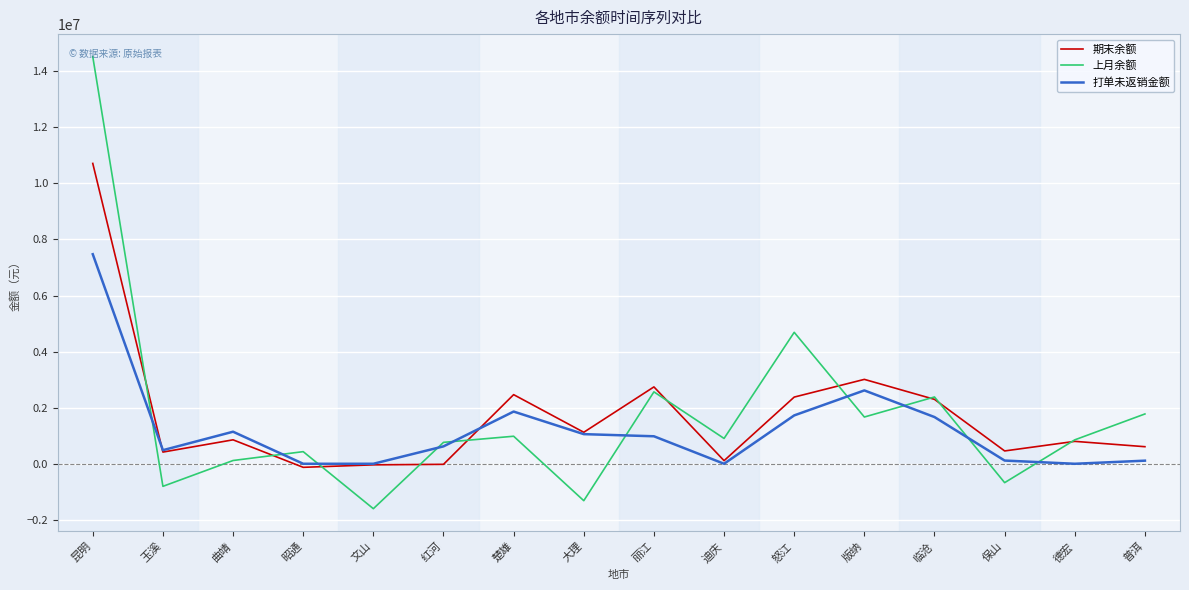

Is the value of 上月余额 at 大理 greater than the value of 期末余额 at 文山?

No